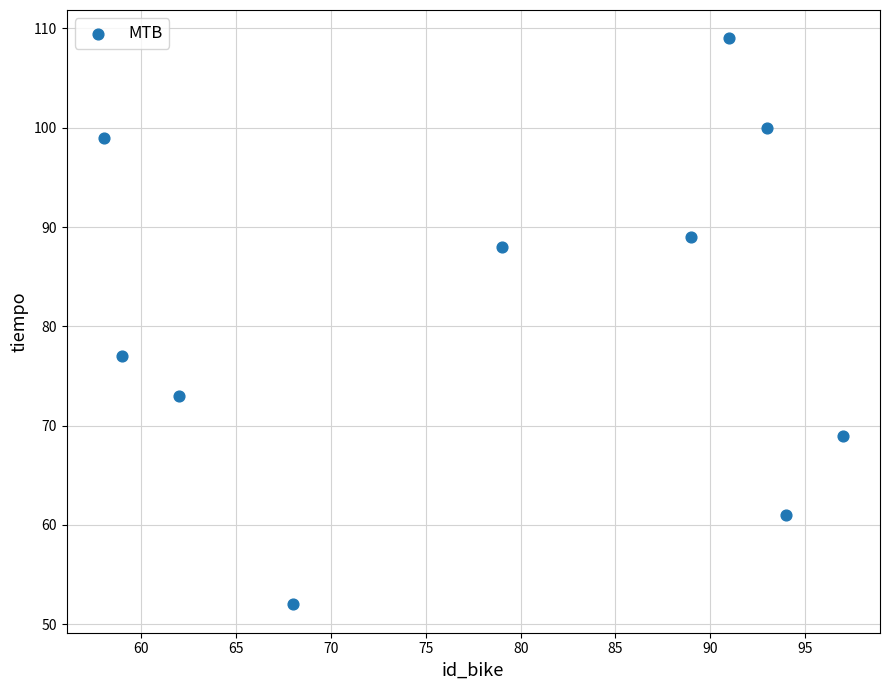

What is the average Y value?

82